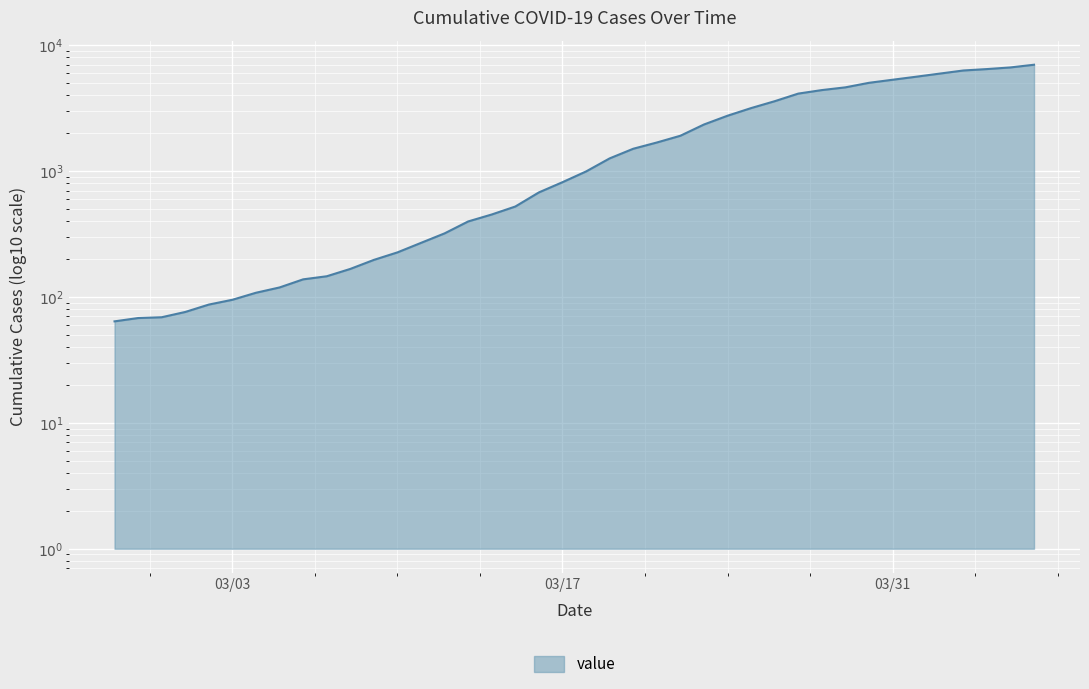

What is the sum of all values?

85676